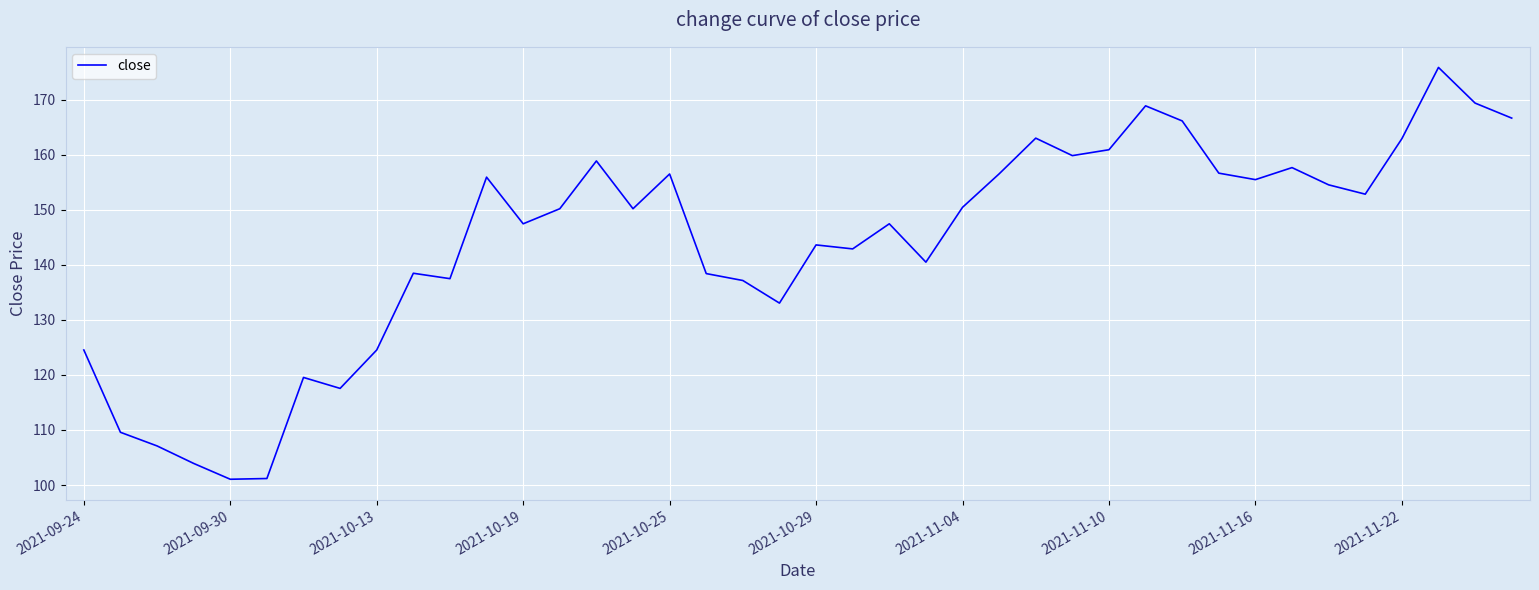

What is the difference between the maximum and minimum values?

74.8